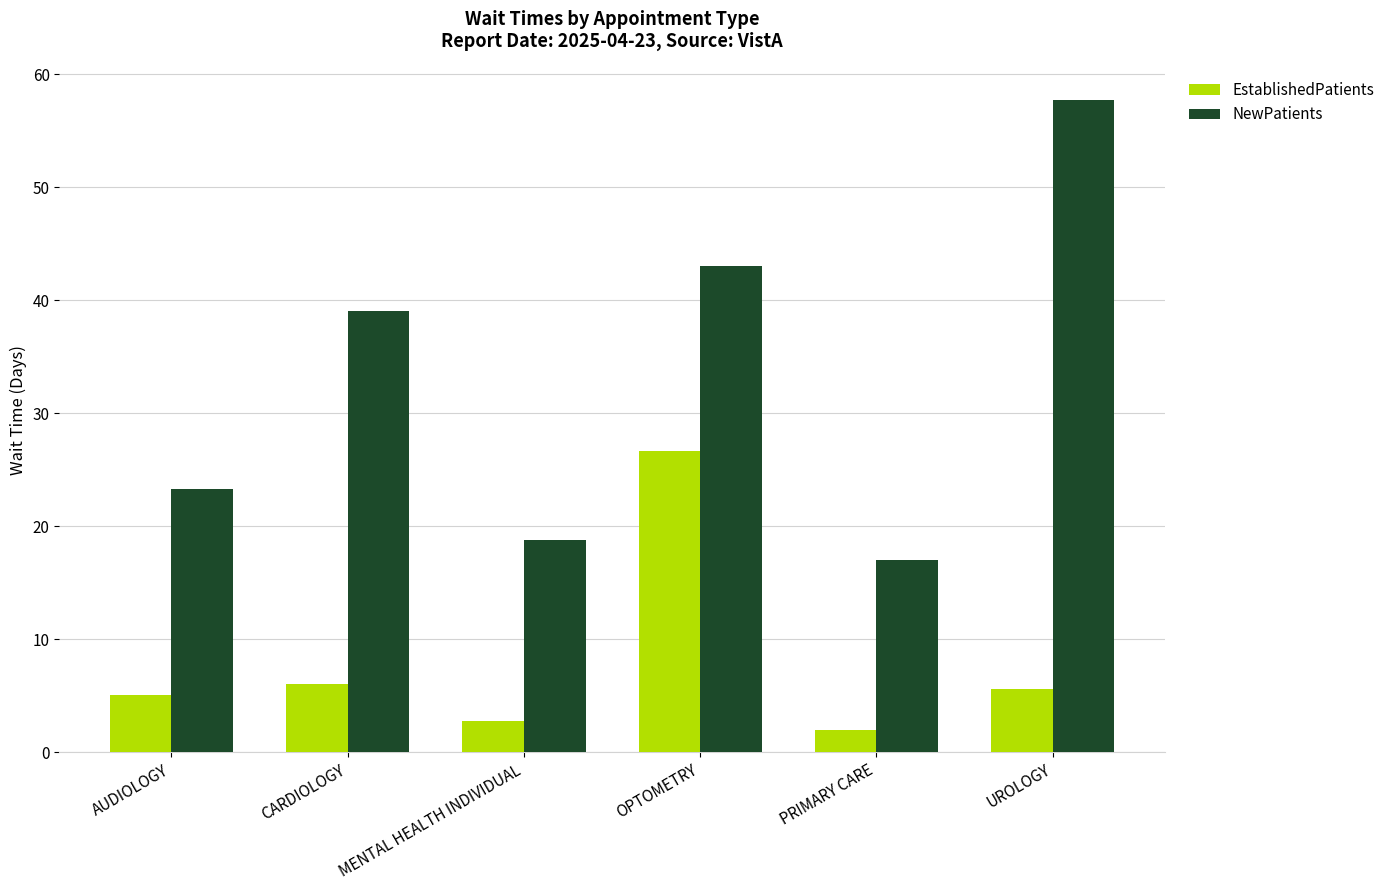

At which category does the chart reach its minimum across all series?

PRIMARY CARE